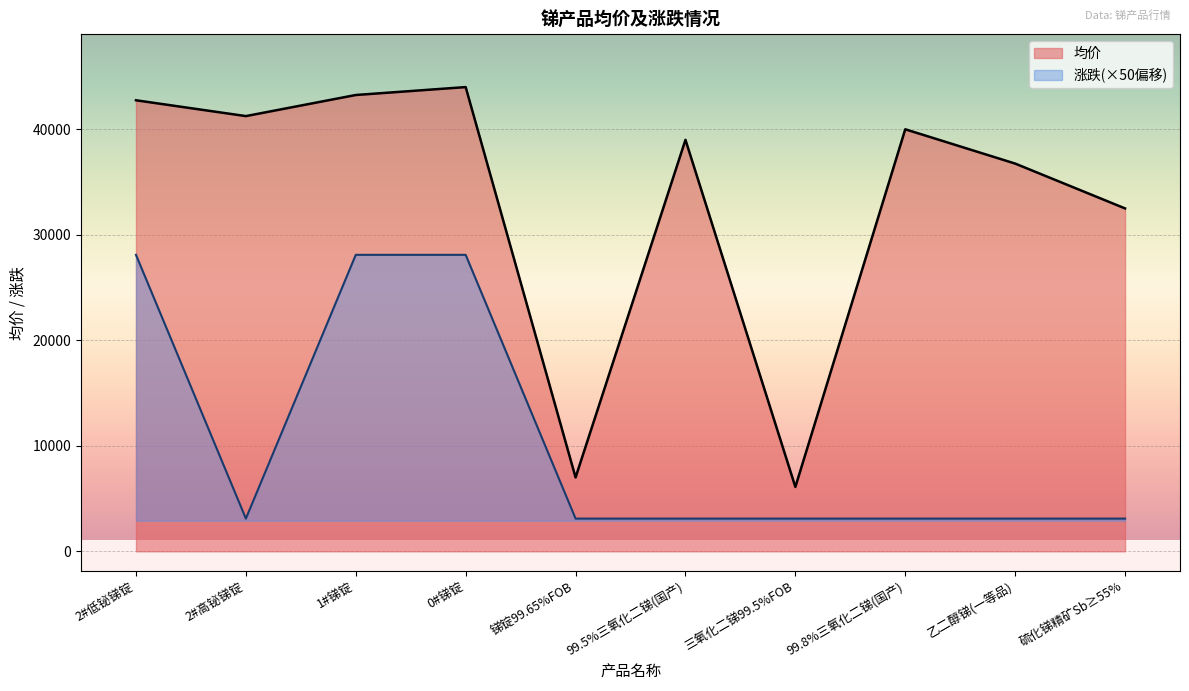

What is the total value across all series at 锑锭99.65%FOB?

10100